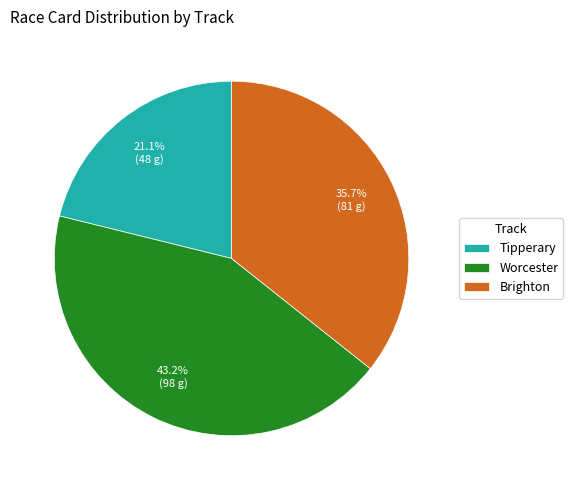

Is there any slice that represents more than half of the pie?

No